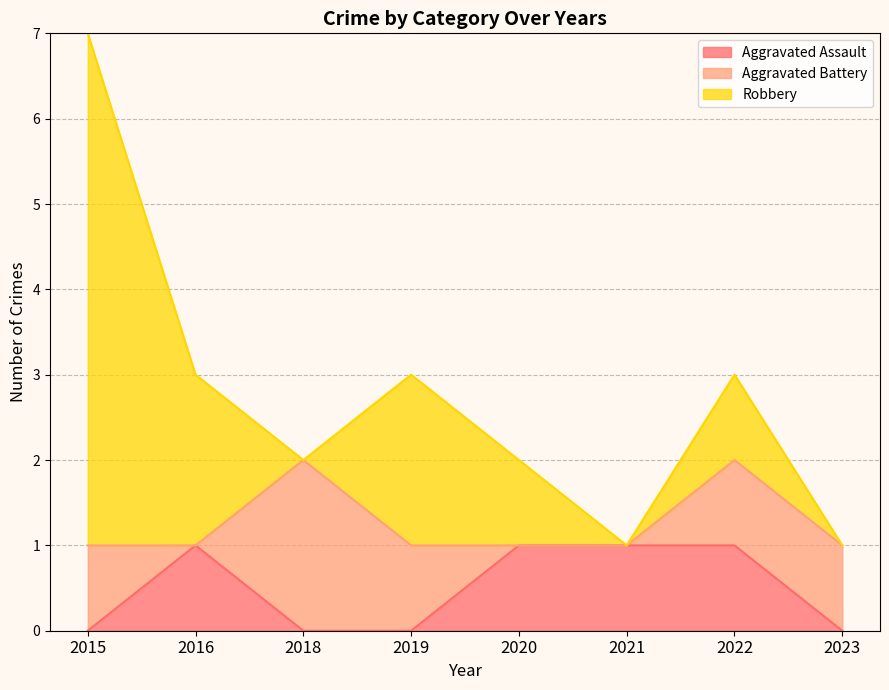

What is the difference between the highest and lowest values at 2021?

1